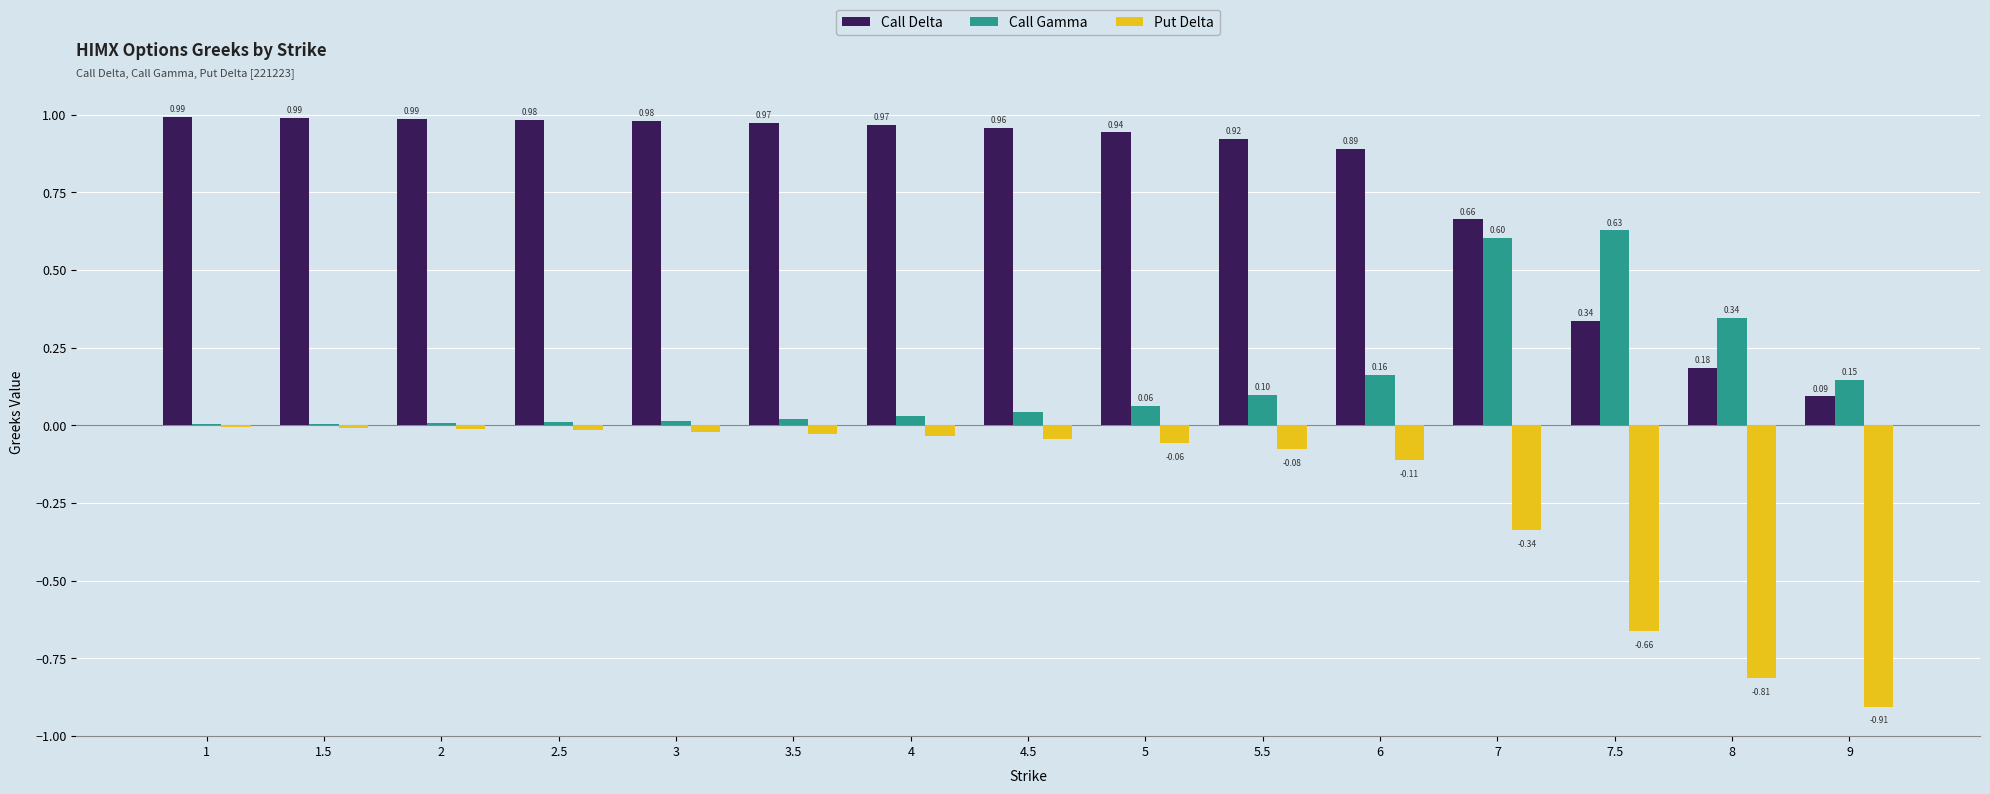

Which series has the largest total across all categories?

Call Delta